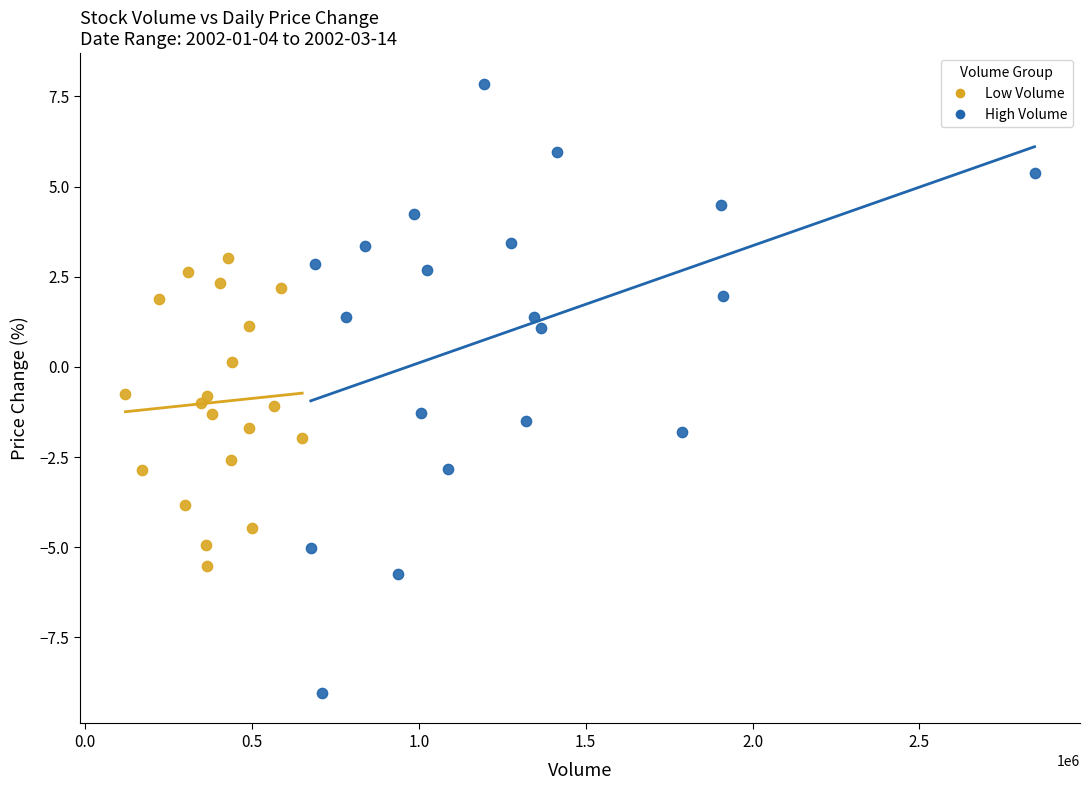

Which series has the widest spread of Y values?

High Volume